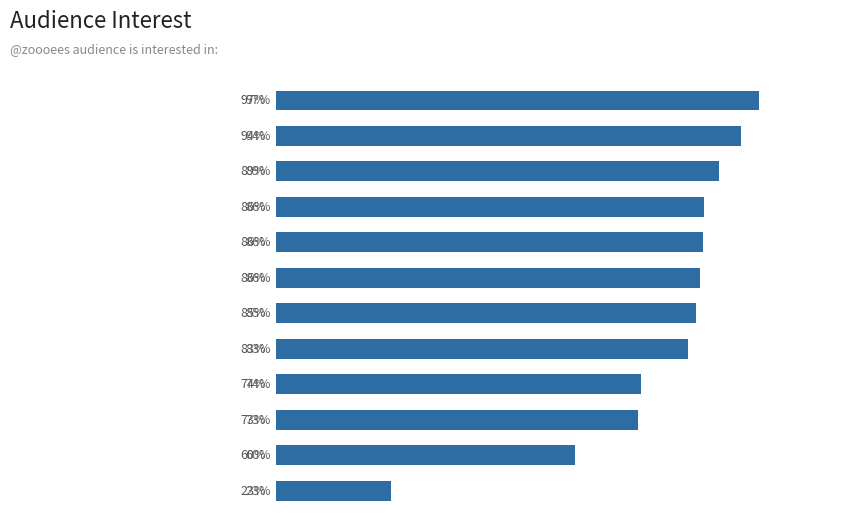

Is it true that the value at Position 6 is 60.2?

True